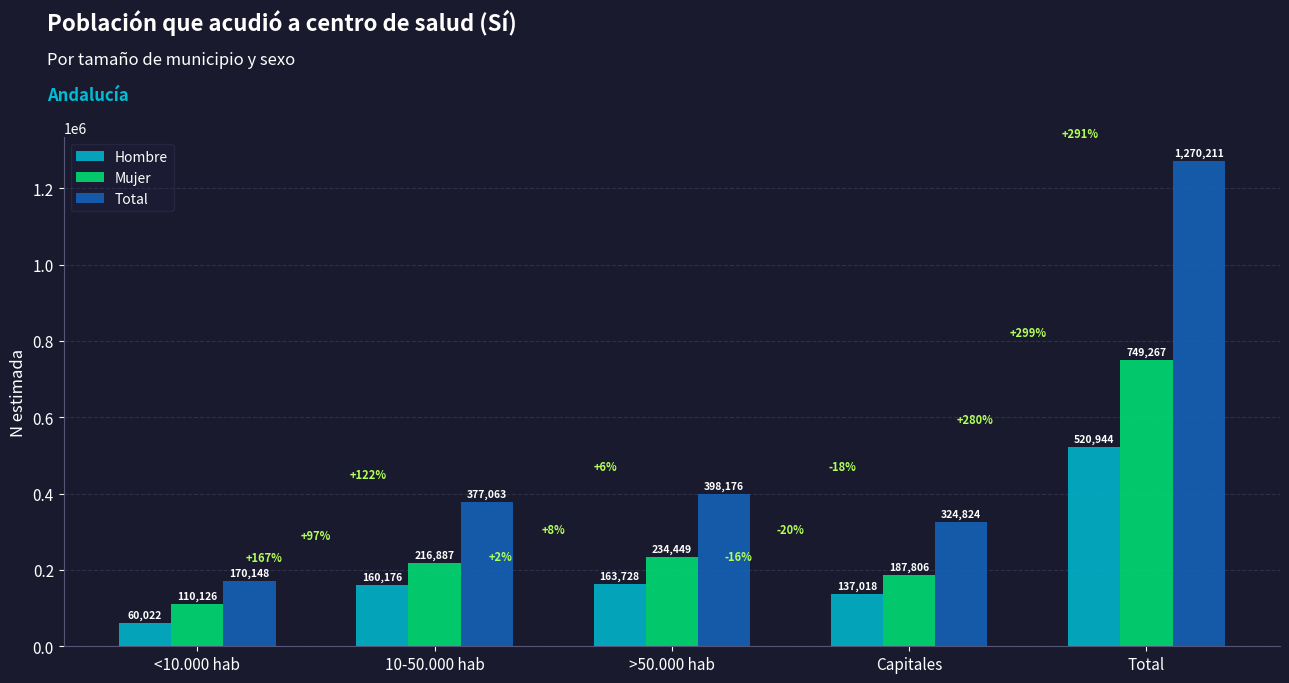

At which category is the sum across all series the highest?

Total